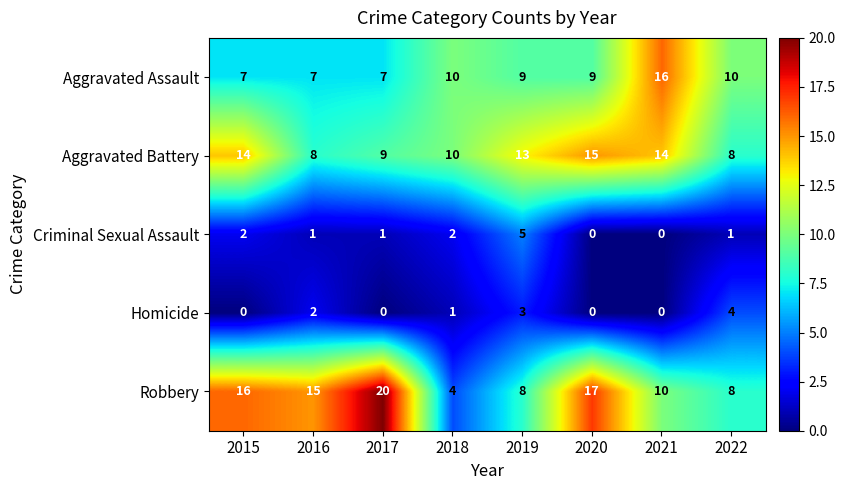

How many data points in Homicide are less than 1?

4